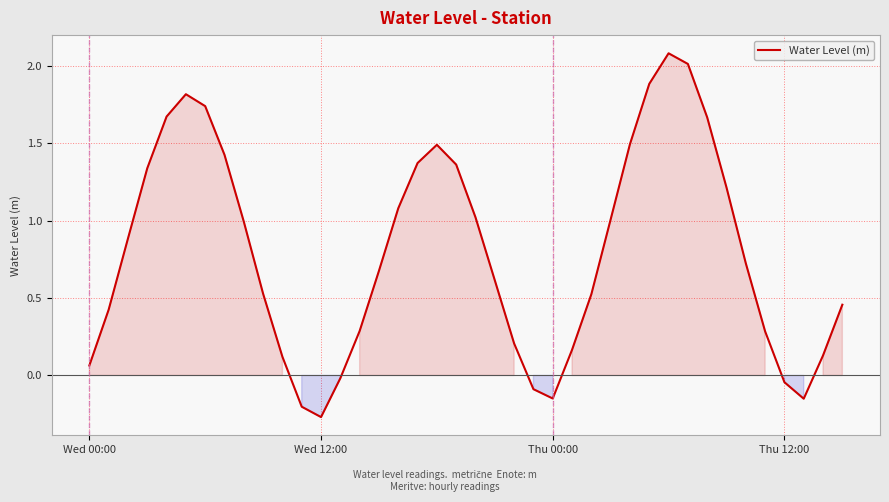

What is the maximum value shown in the chart?

2.1